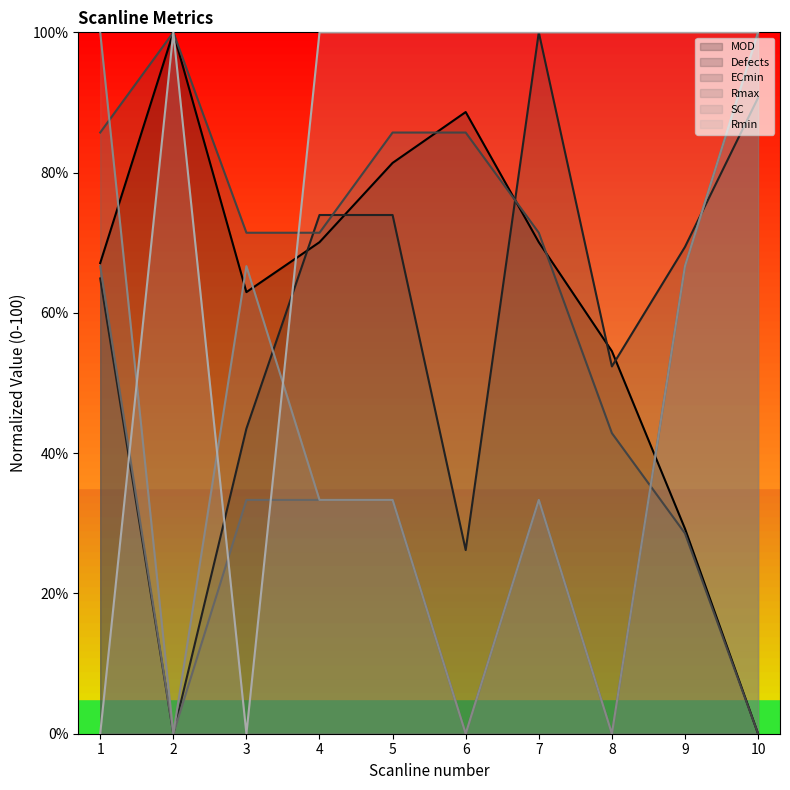

The value of Rmax at 1 is 90.1. True or false?

False